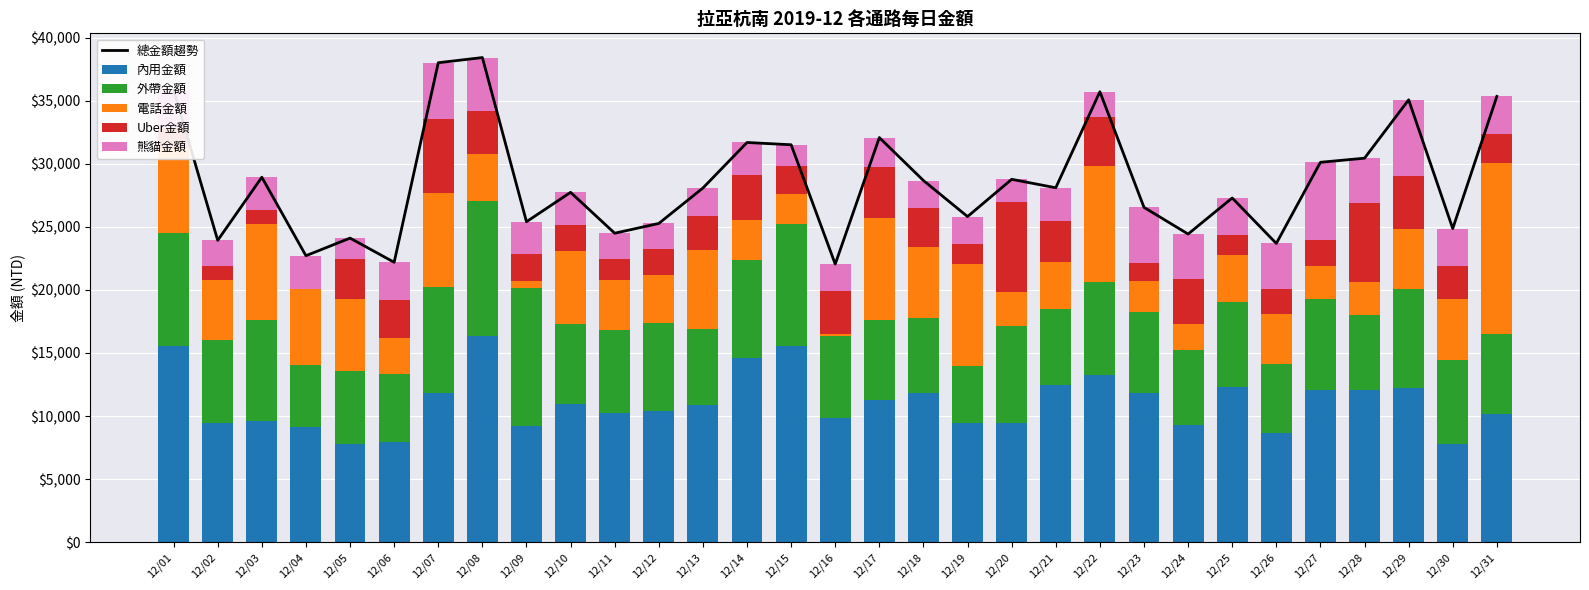

What is the value of the 內用金額 bar at the 12th from the left?

10435